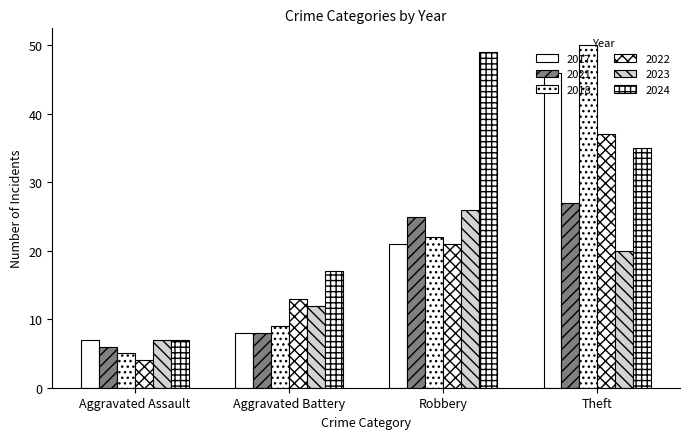

How many categories are shown in the chart?

4